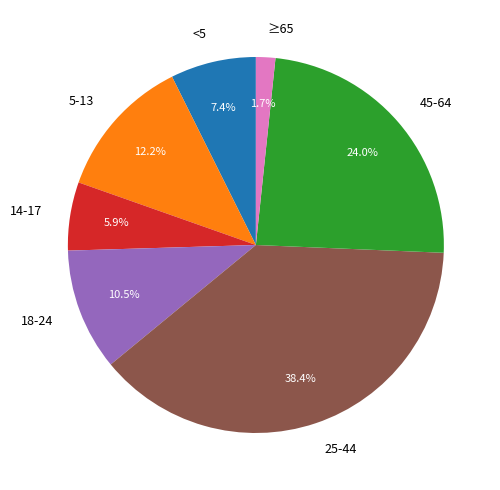

How many segments does this pie chart have?

7